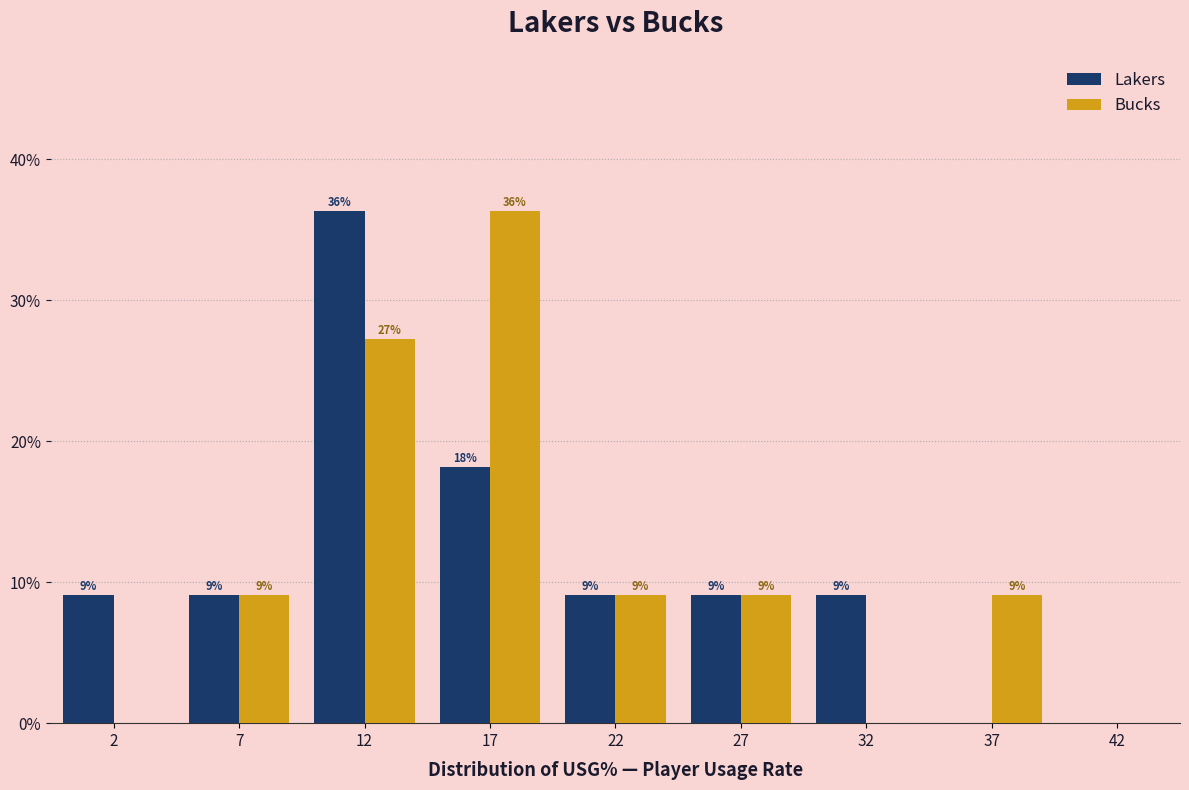

How many groups of bars are there?

9